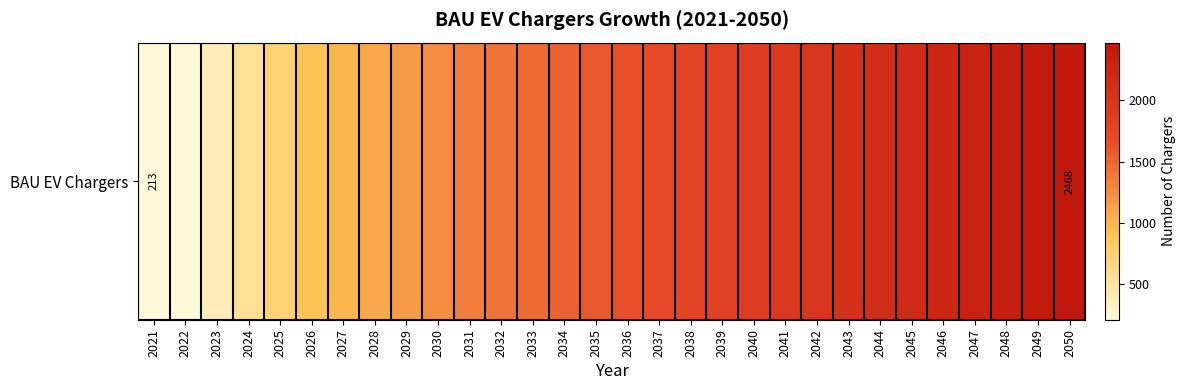

Read the value at 2042.

1999.0